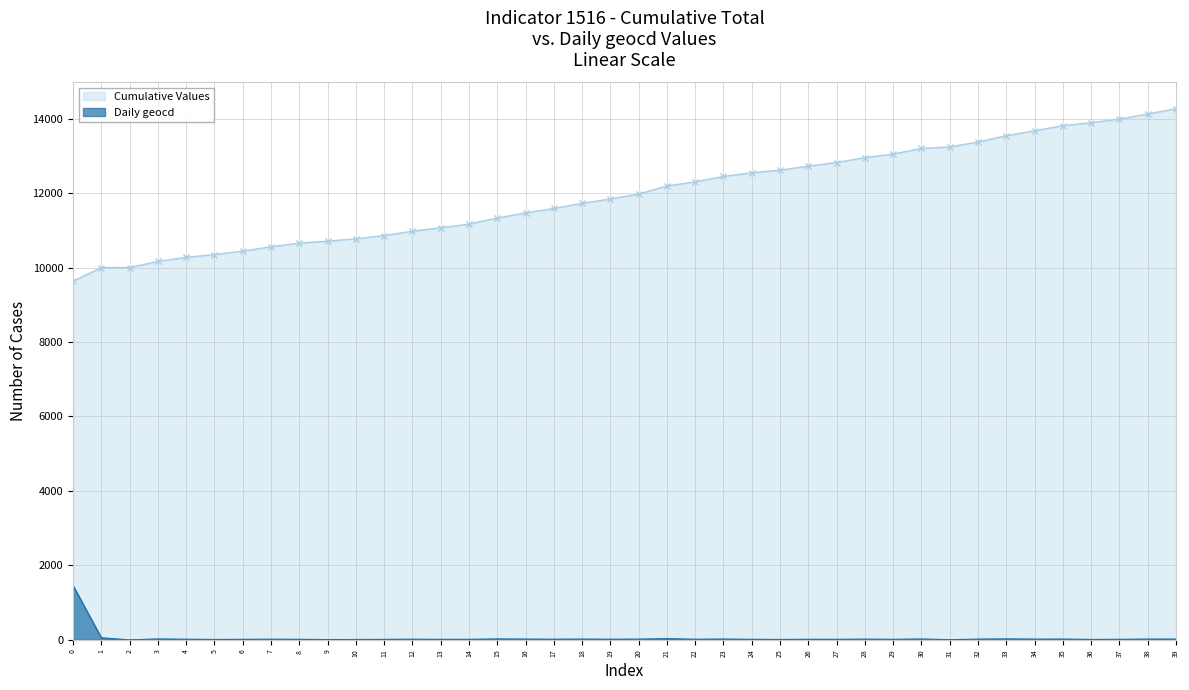

Reading left to right, extract all data points from this chart.

1460	56	0	25	17	11	14	18	15	8	10	13	18	14	15	25	21	18	21	18	20	33	17	22	15	11	16	15	20	15	23	6	20	26	20	21	12	15	21	21